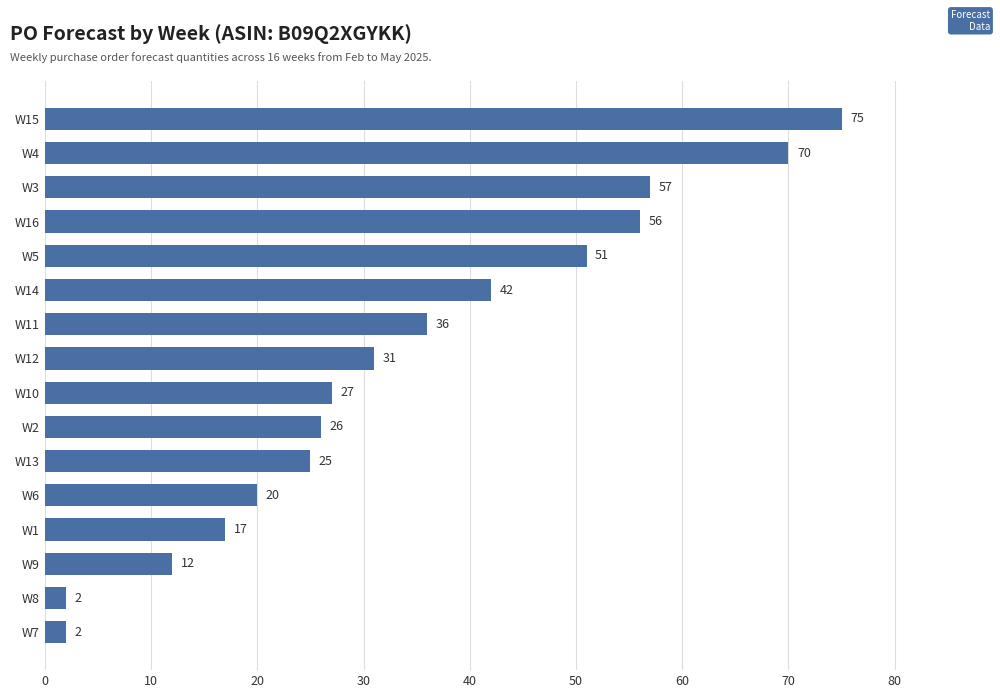

What is the average value?

34